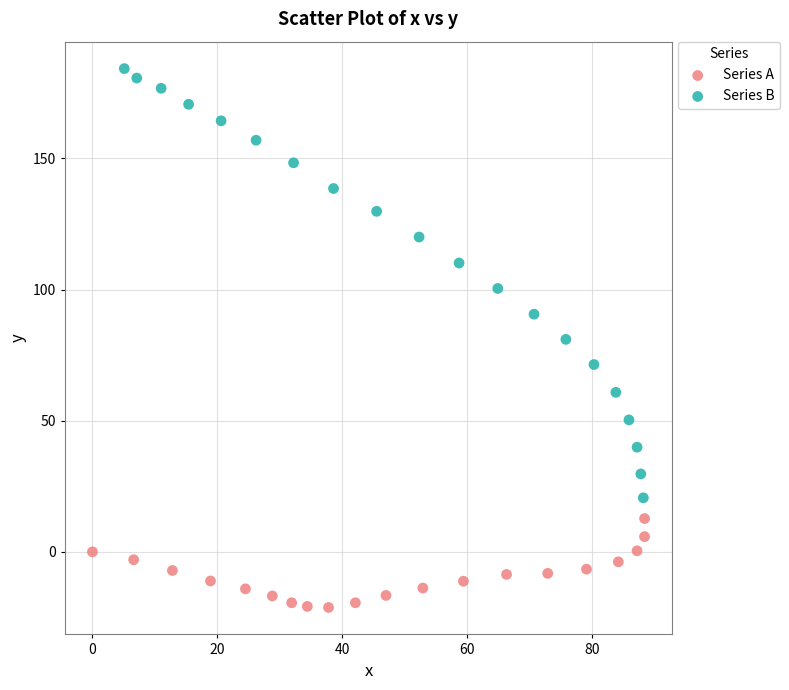

Which series has the widest spread of Y values?

Series B